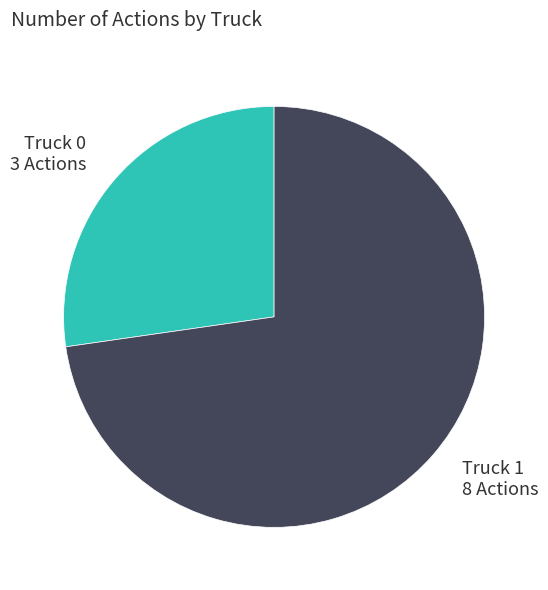

True or false: Truck 0 accounts for 14% of the total.

False